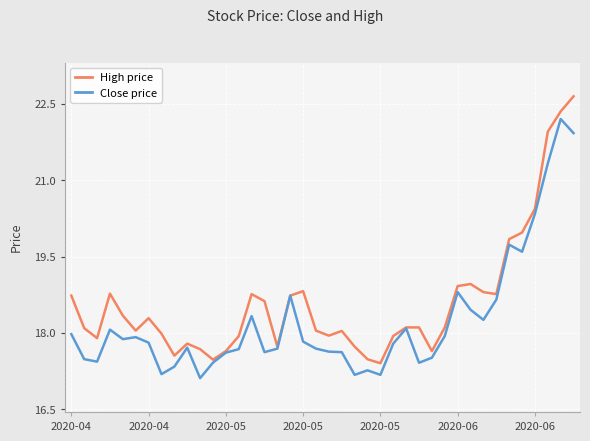

Rank the series by their average value, from lowest to highest.

Close price, High price